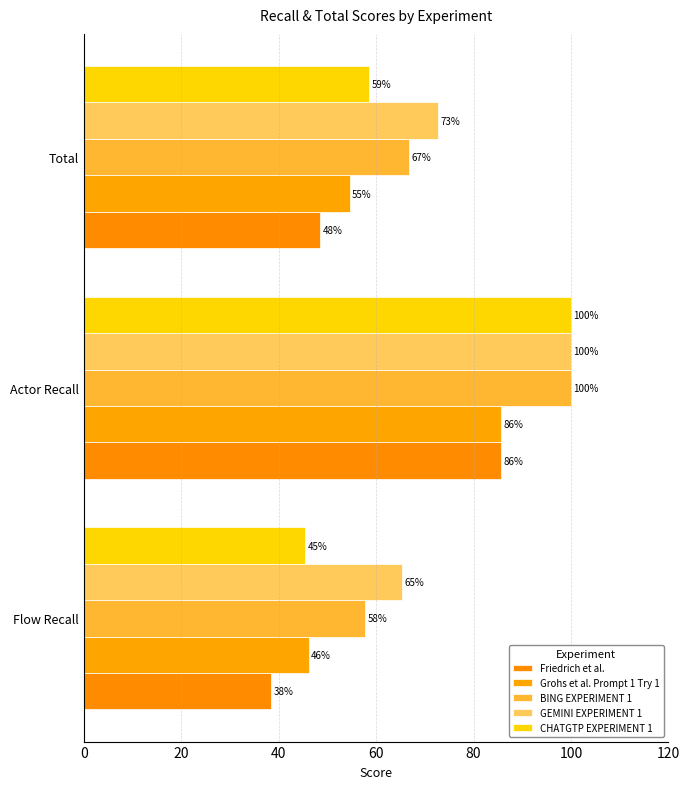

Count the number of categories in the chart.

3